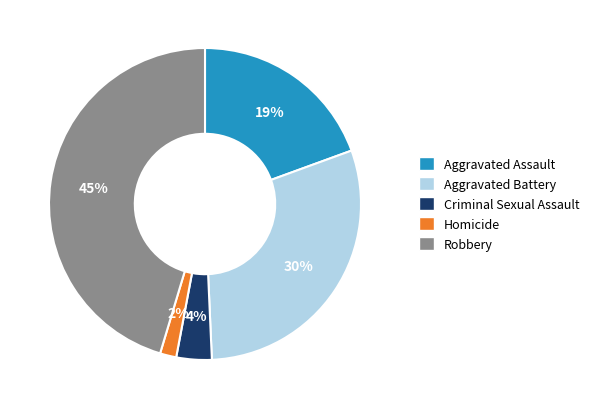

Is the sum of Homicide and Aggravated Assault greater than half?

No